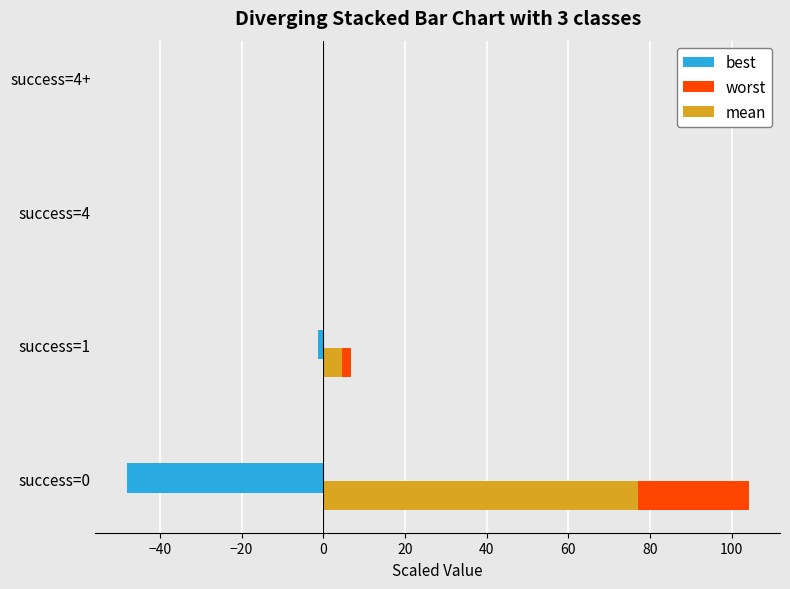

Is the value of mean at success=4 greater than the value of best at success=1?

Yes